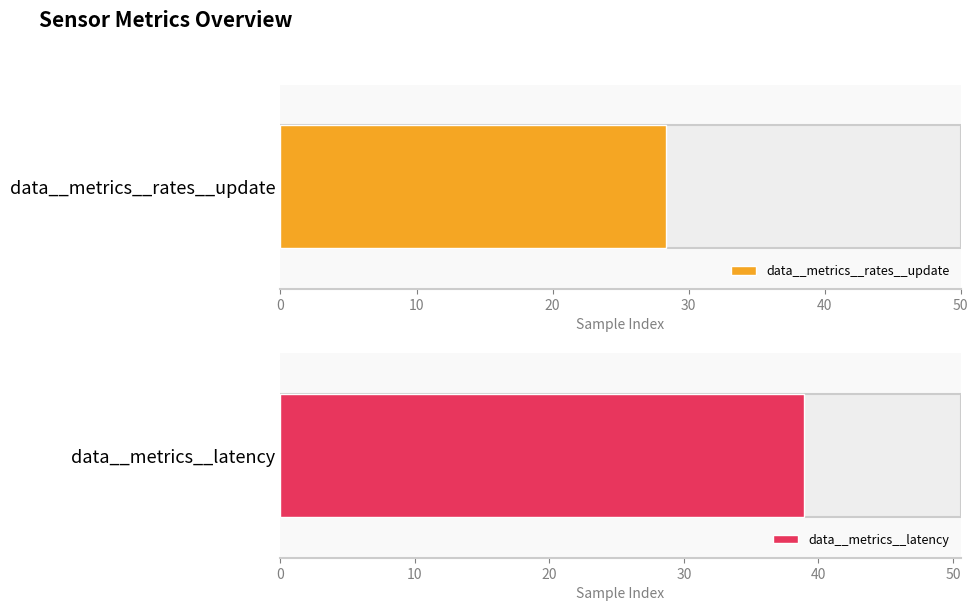

How many bars are there in each group?

2